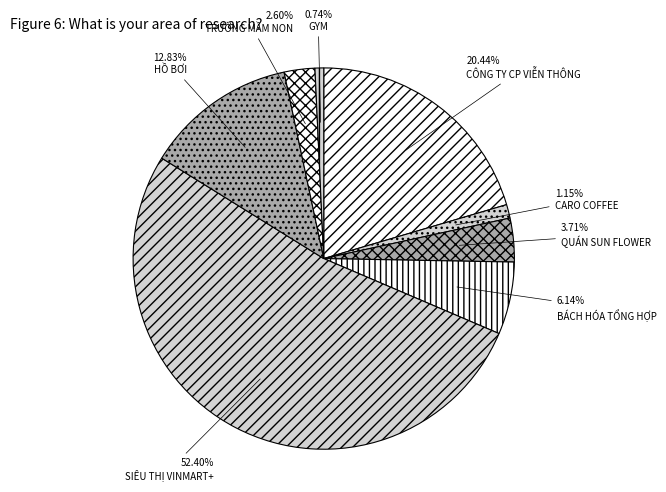

How much of the chart is everything except TRƯỜNG MẦM NON?

97.4%